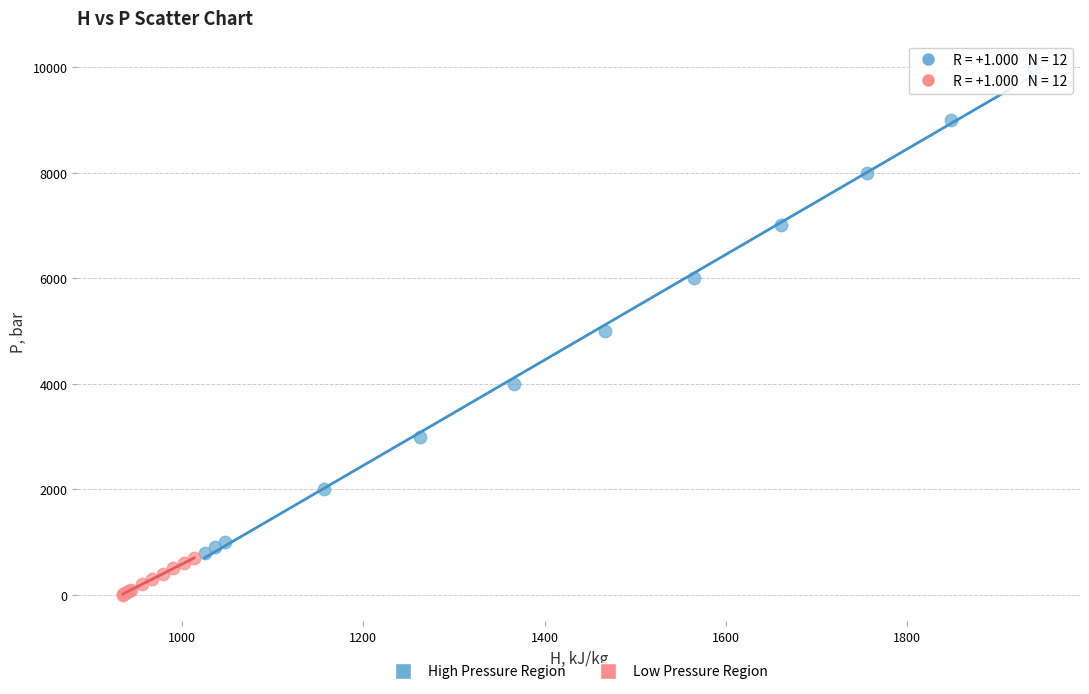

Which series contains the highest Y value?

High Pressure Region